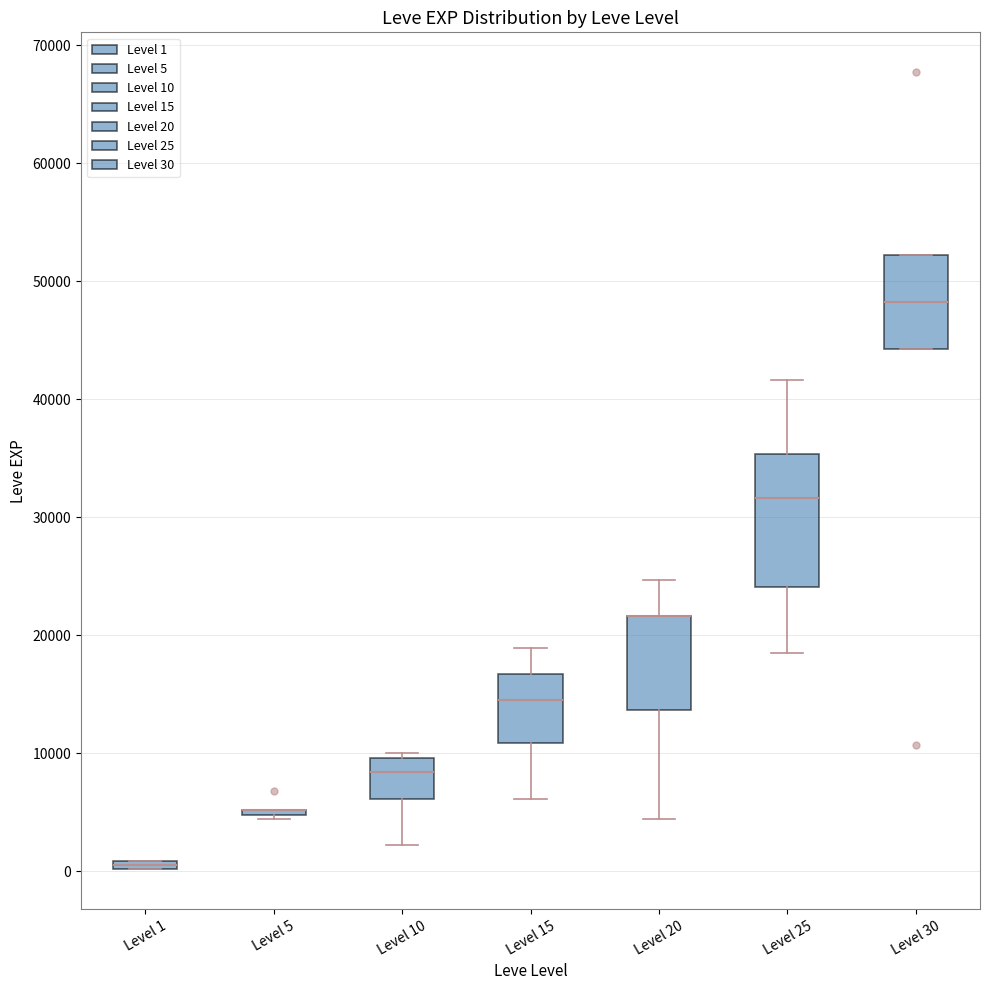

Where does the upper whisker of the box for Level 15 end on the y-axis? The values are not printed on the chart, so give them approximately, as read against the axis.

19000